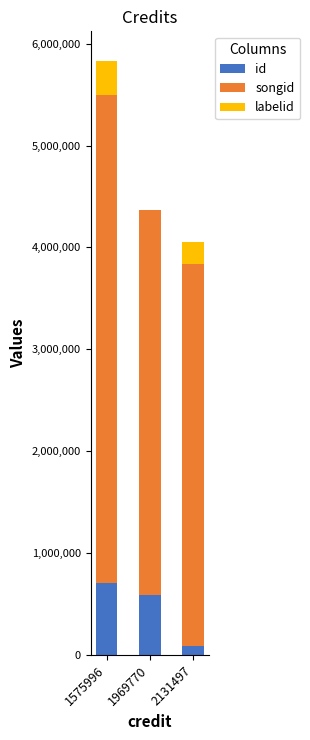

At which category is the sum across all series the highest?

1575996